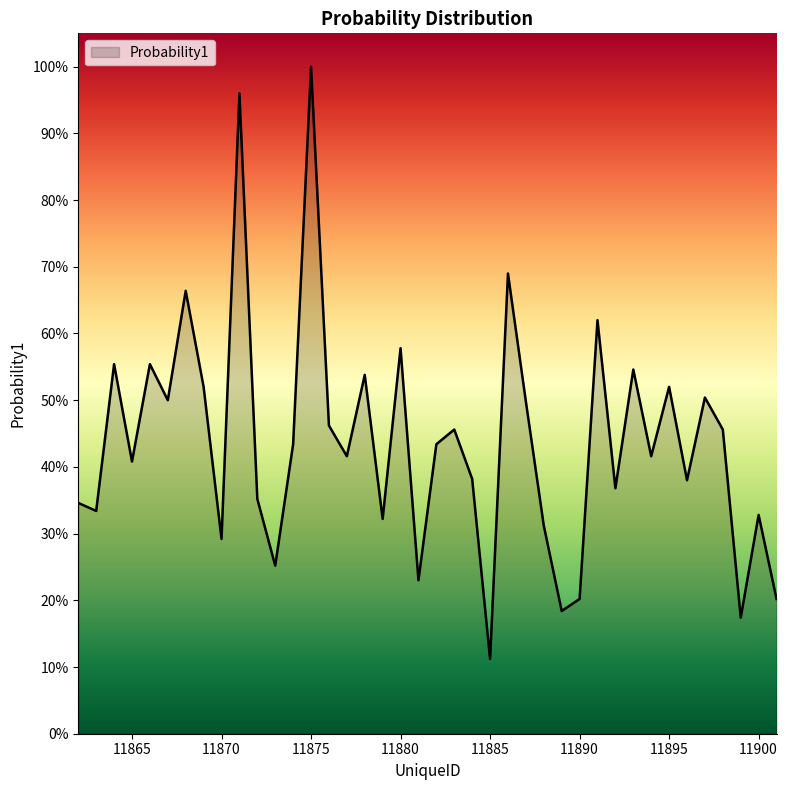

What is the sum of all values?

17.5